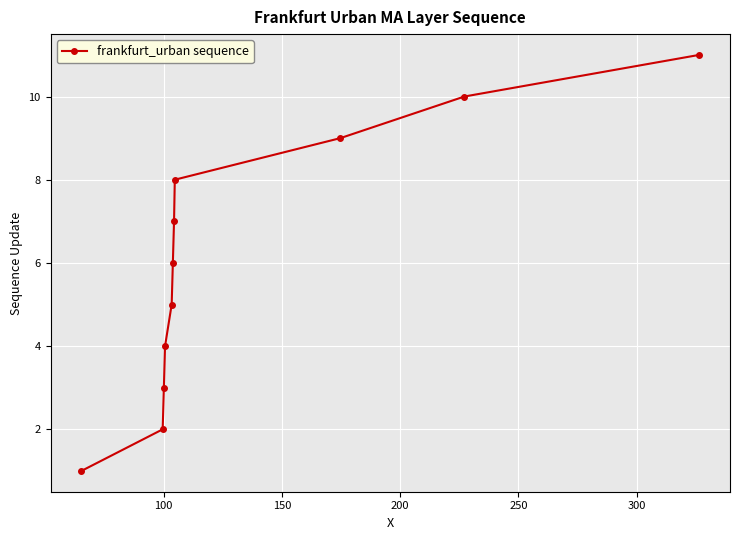

What is the greatest value displayed?

11